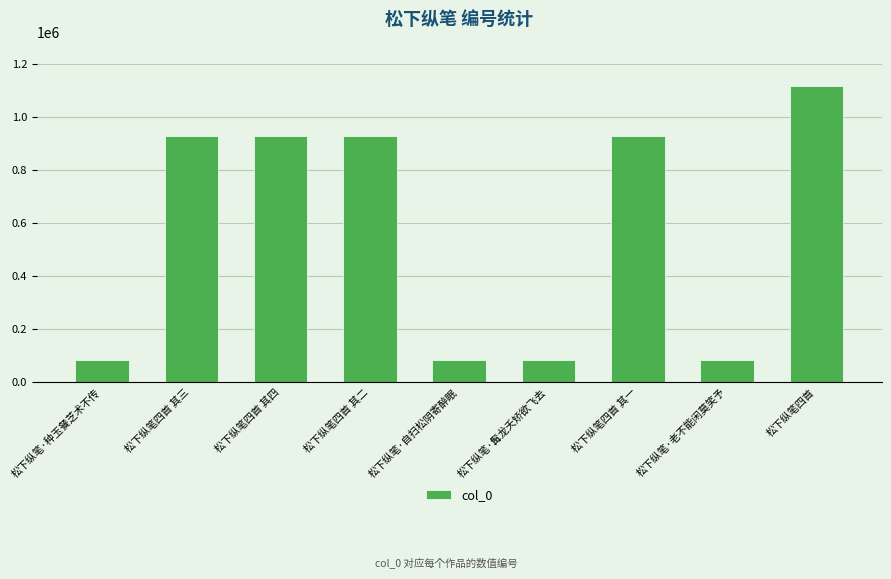

What is the smallest value displayed?

82052